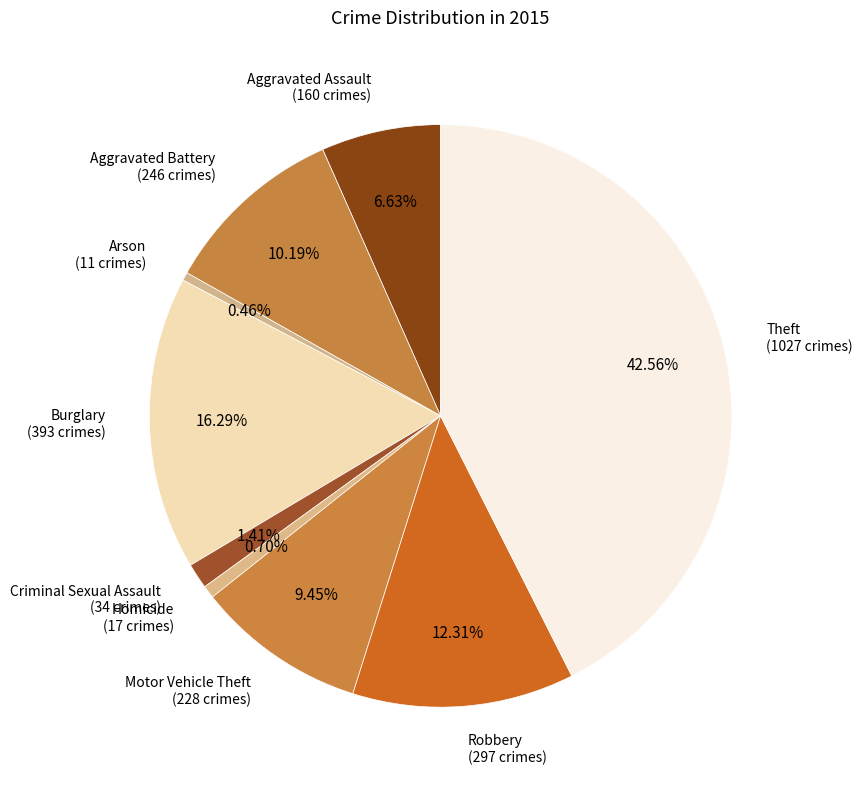

Do Theft and Homicide together represent more than half of the pie?

No